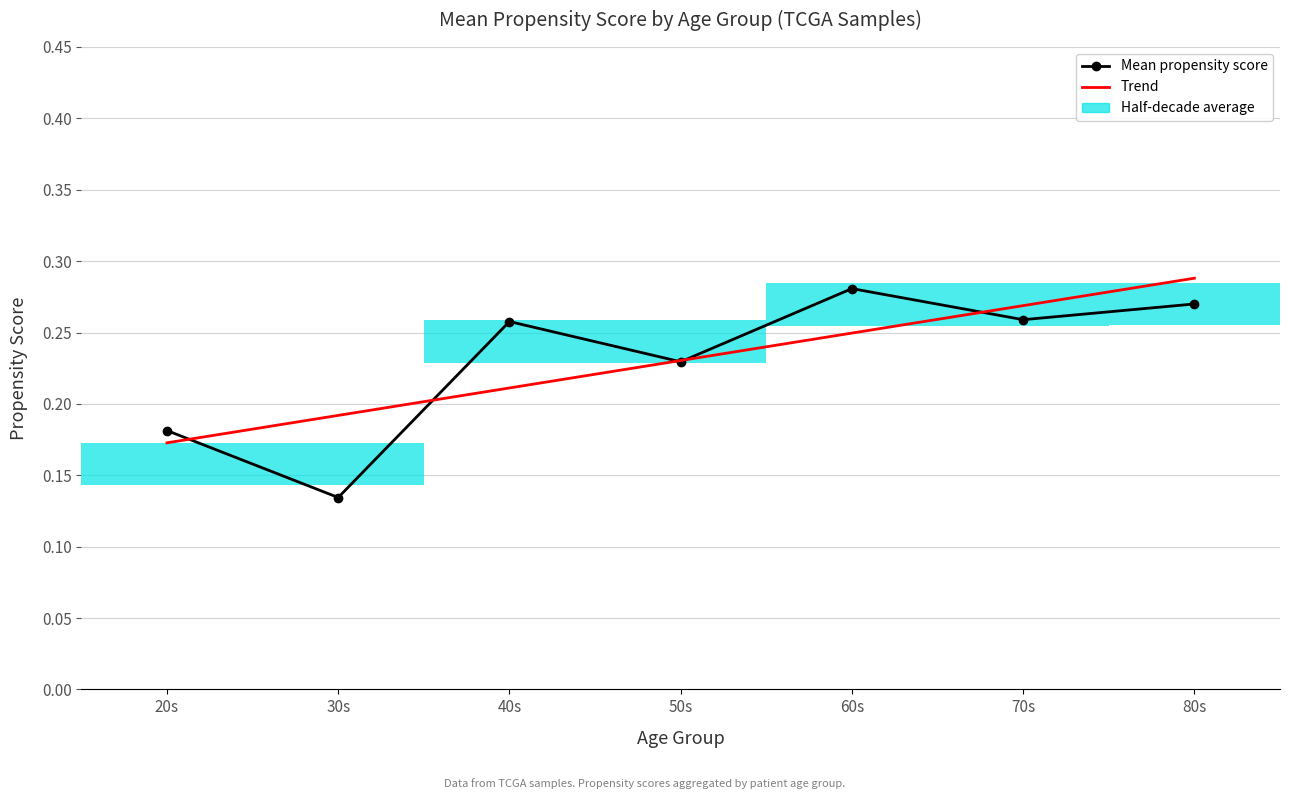

Between 20s and 50s, which series saw the biggest shift?

Trend